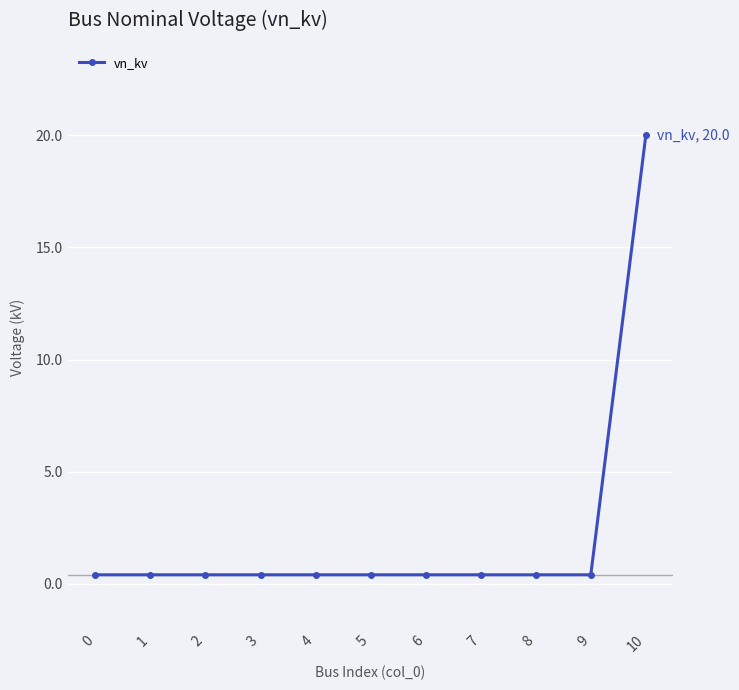

True or false: the data shows 0.4 at 6.

True